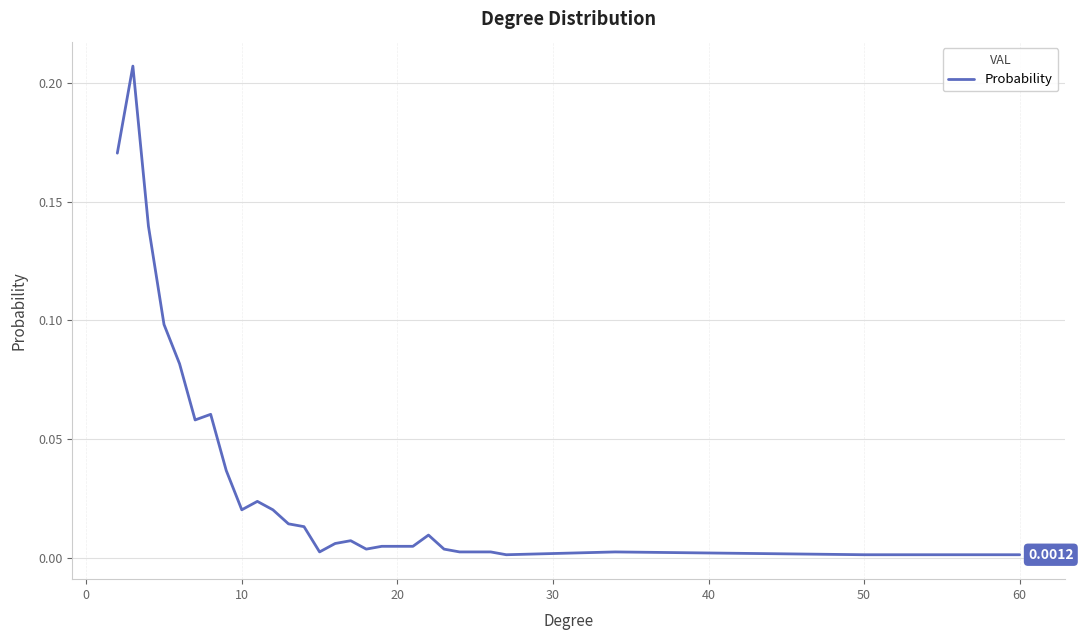

True or false: there are more than 0 points higher than both neighbors.

True